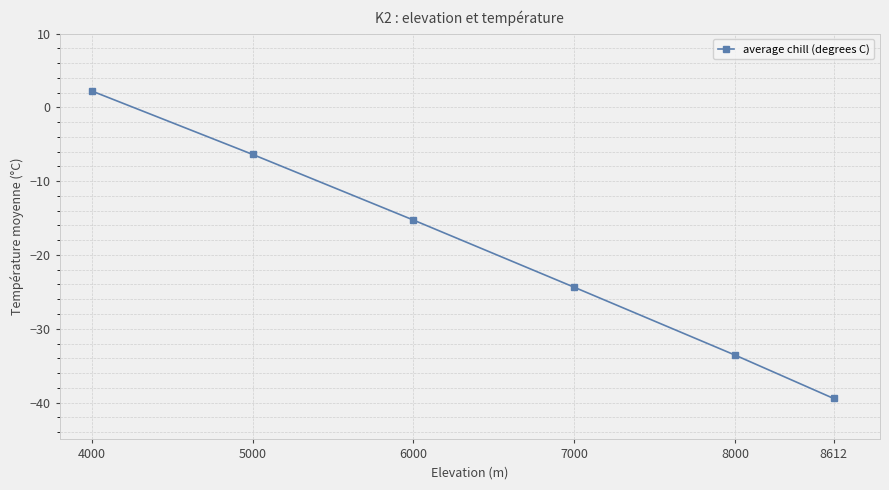

Read the value at 6000.

-15.3